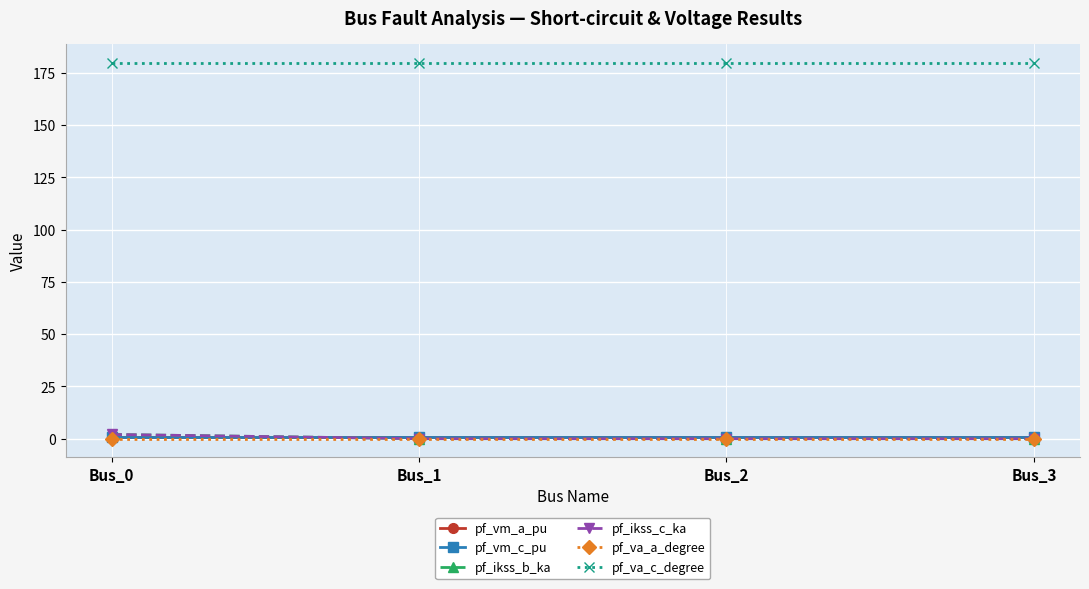

Which series has the widest spread of values?

pf_ikss_b_ka